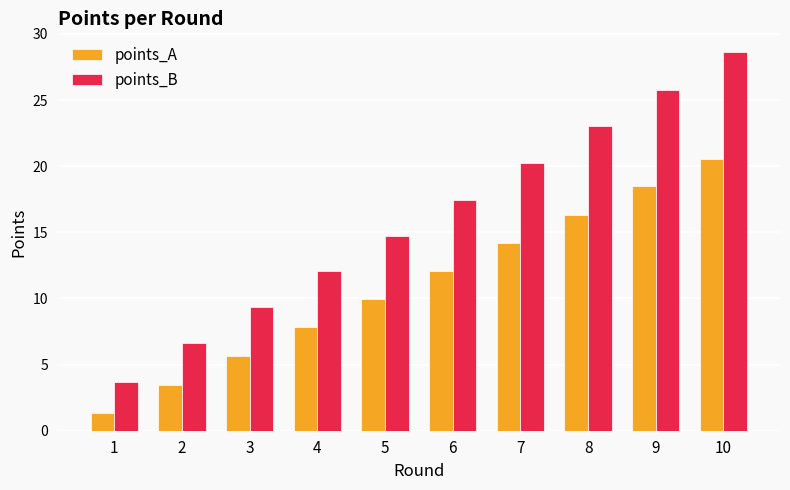

The value of points_A at 1 is 0.4. True or false?

False